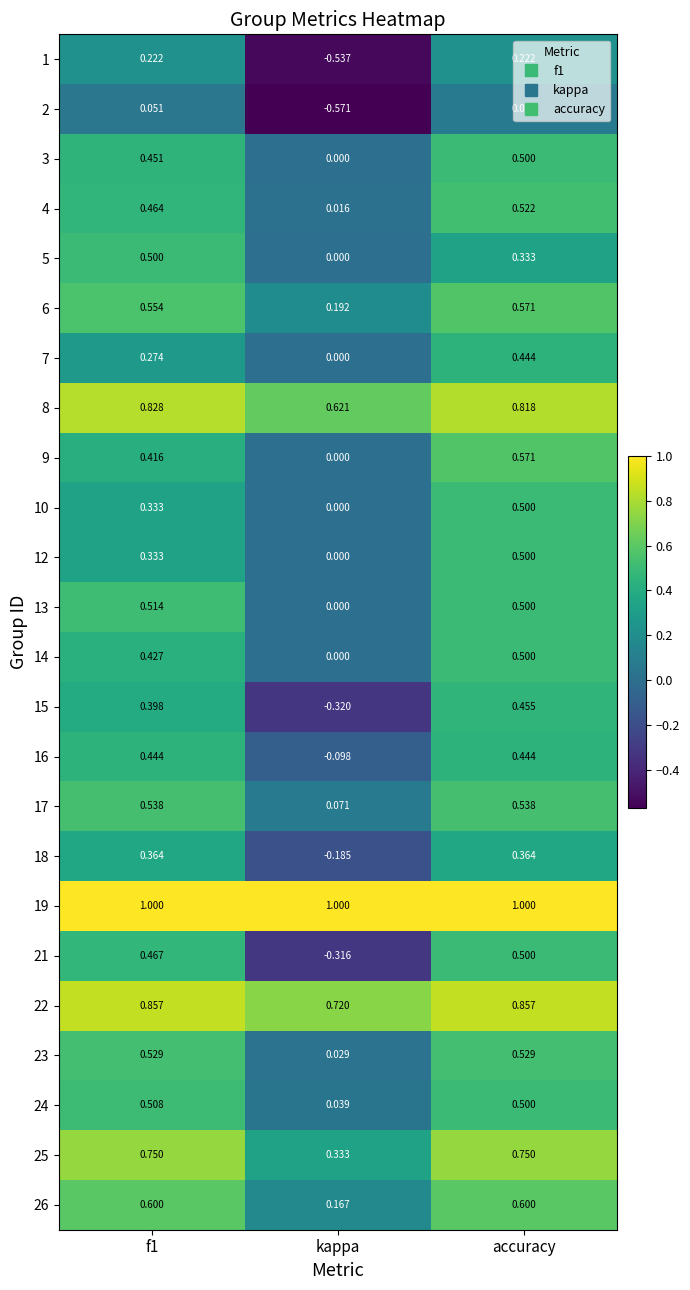

What is the difference between the highest and lowest values at kappa?

1.6